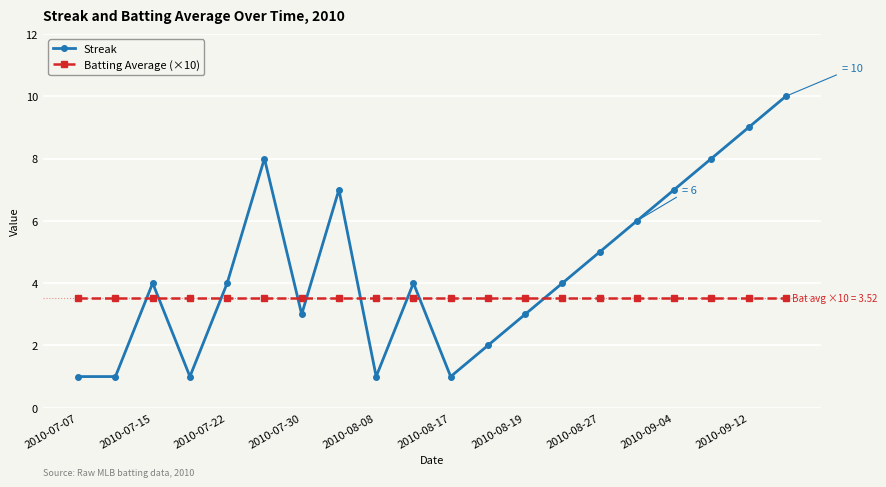

What is the lowest value of the Batting Average (×10) series?

3.5